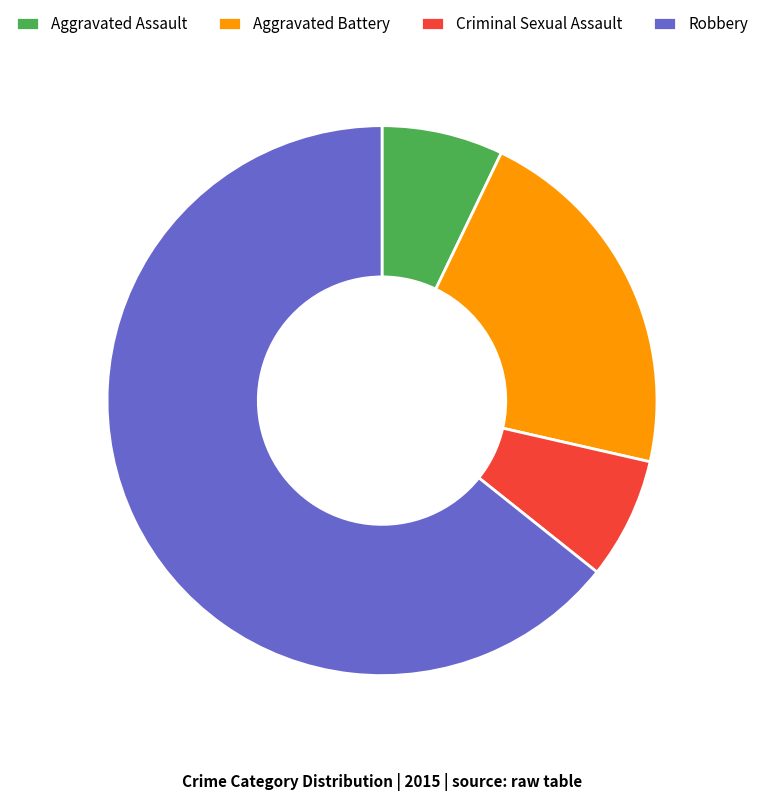

Between Aggravated Battery and Aggravated Assault, which is larger?

Aggravated Battery